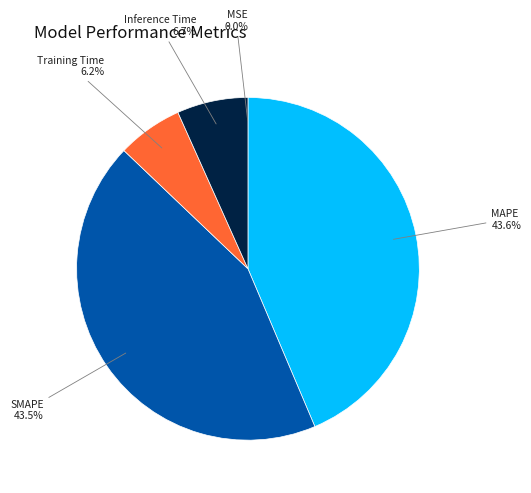

Which slice is the largest?

MAPE